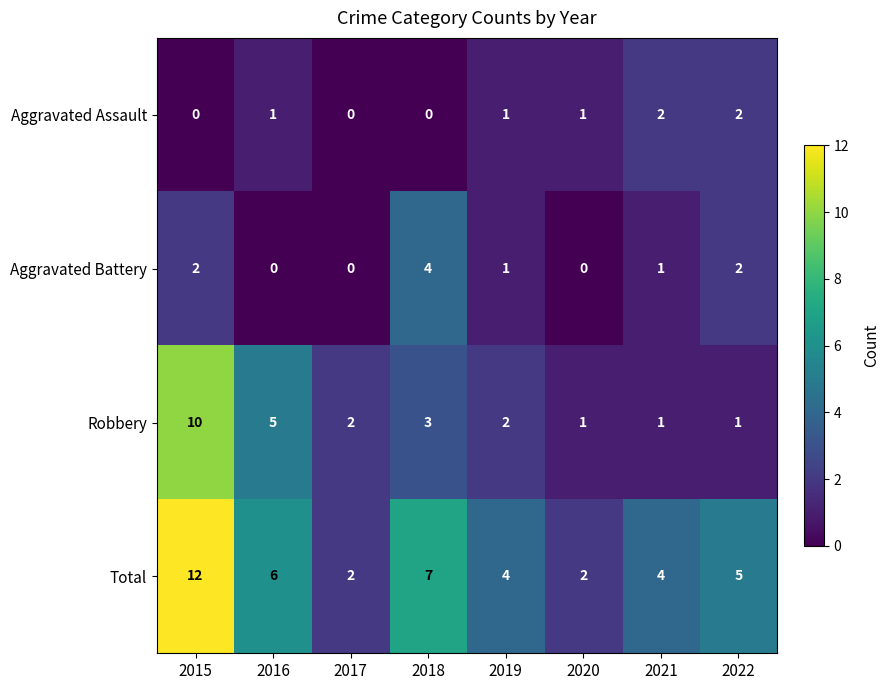

Which series has the largest total across all categories?

Total